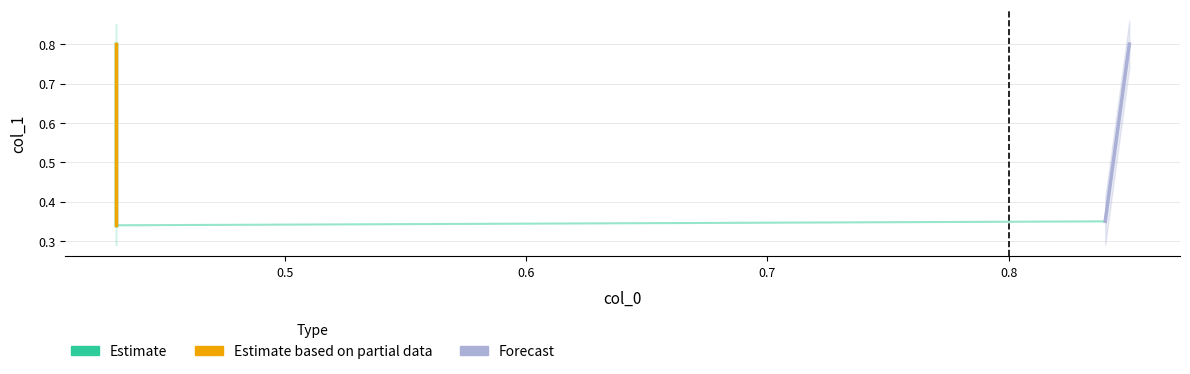

Which series reaches the minimum Y coordinate?

Estimate